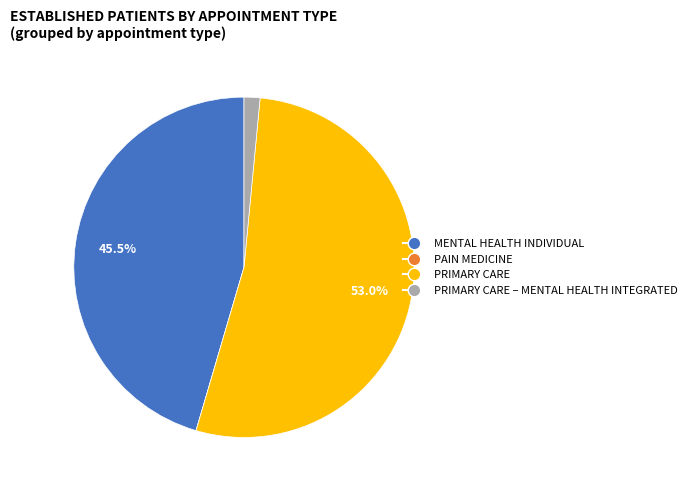

Does any single category account for the majority?

Yes